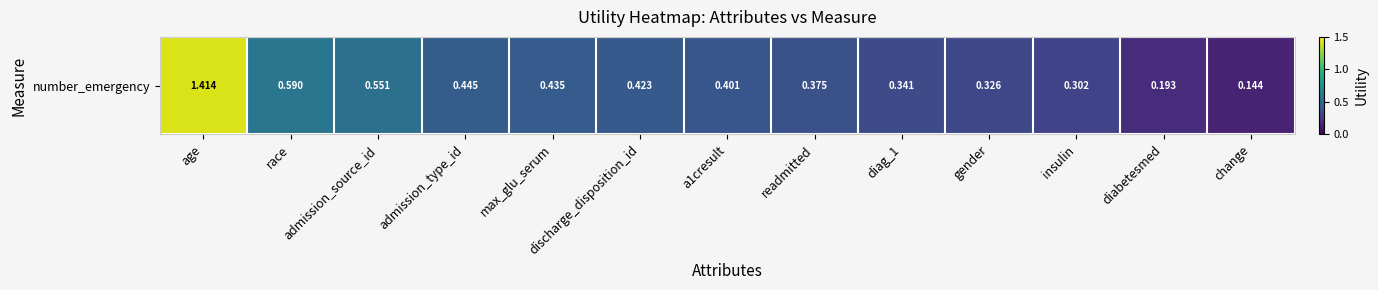

What is the minimum value shown in the chart?

0.1